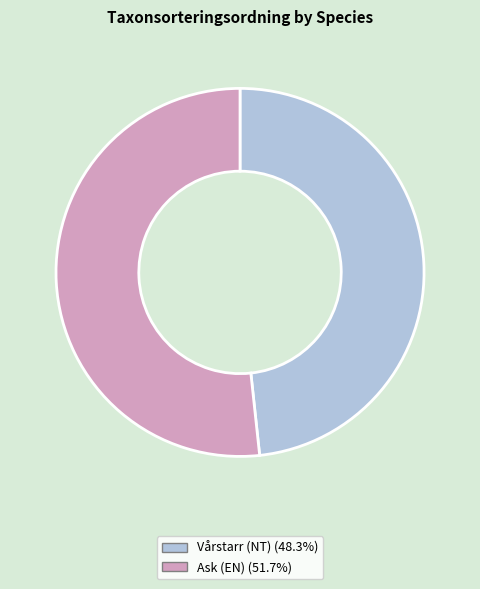

True or false: Ask (EN) accounts for 39% of the total.

False